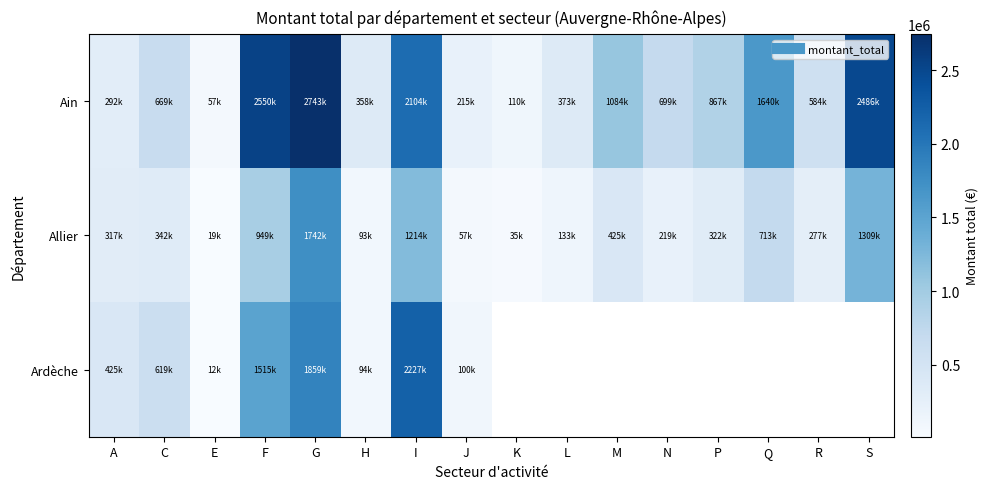

At how many categories does at least one series exceed 1043193?

6